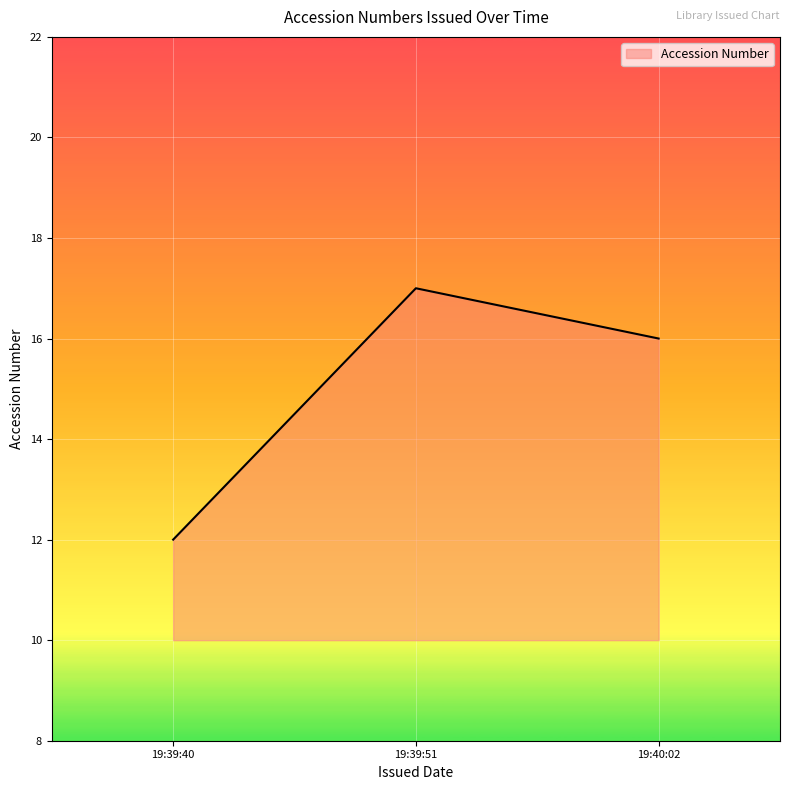

Rank the categories by value from highest to lowest.

19:39:51, 19:40:02, 19:39:40